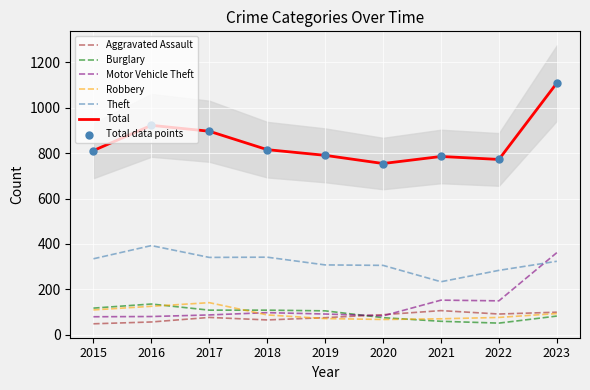

At how many categories does at least one series exceed 353?

9